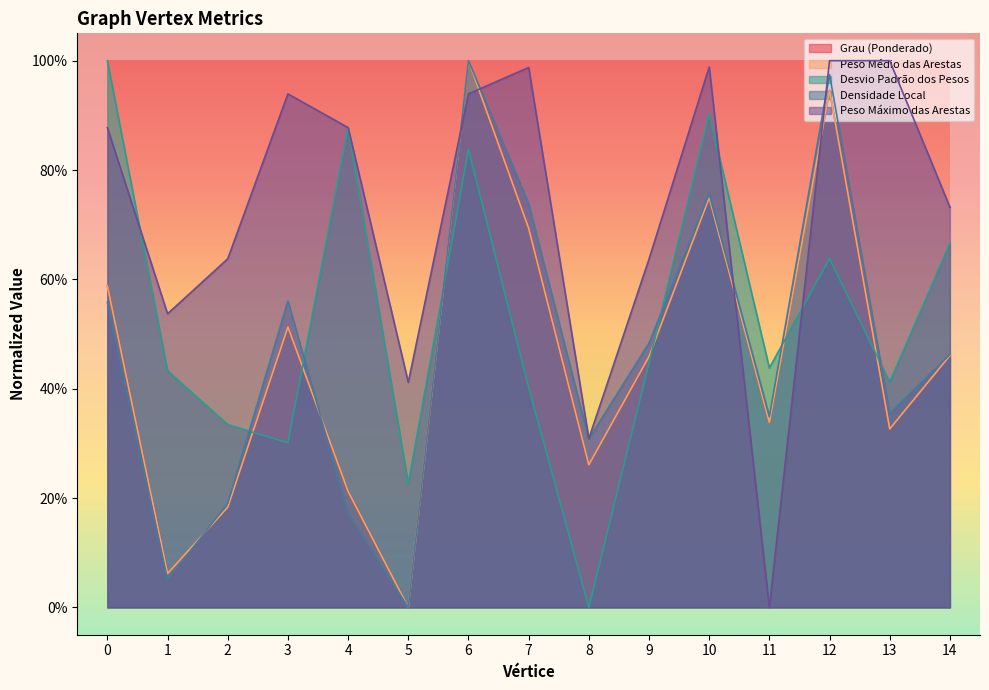

Where is the first local minimum for Desvio Padrão dos Pesos?

3